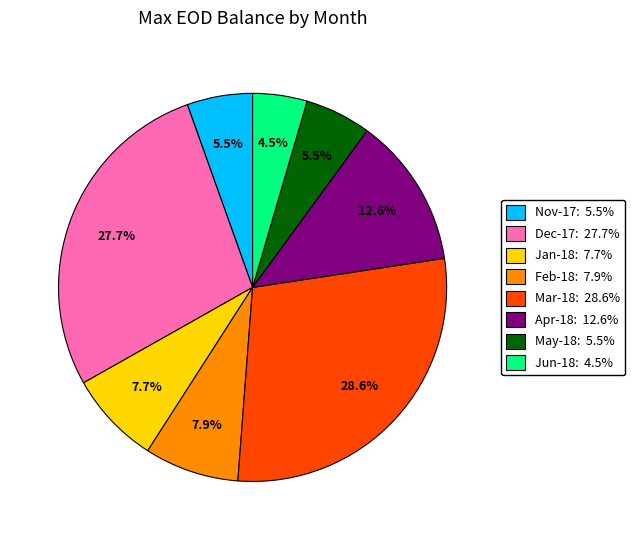

Is there a majority slice in this chart?

No